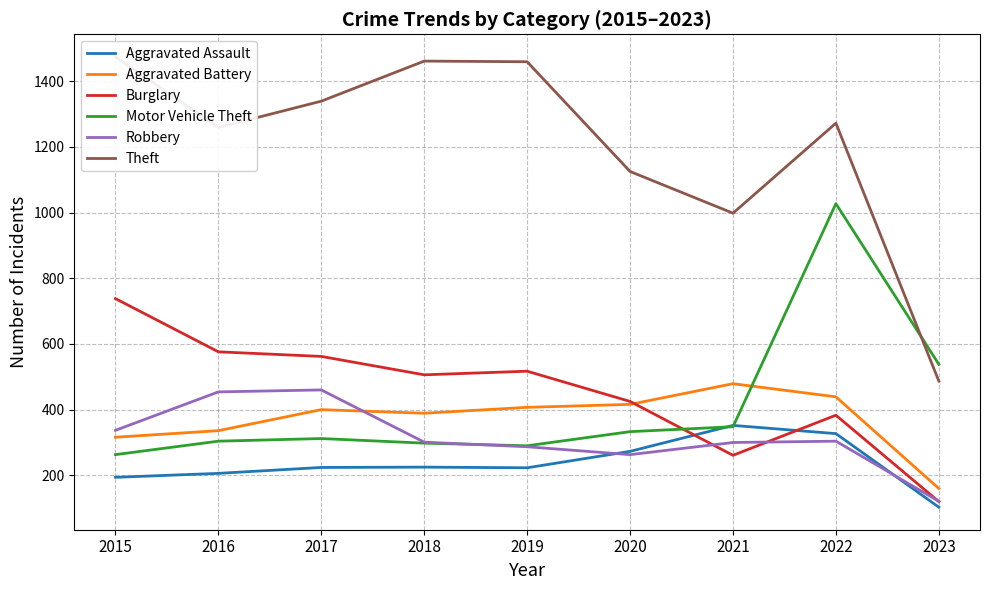

Reading left to right, what are all the values shown in this chart?

Aggravated Assault: 2015=194	2016=206	2017=224	2018=225	2019=223	2020=273	2021=352	2022=327	2023=103
Aggravated Battery: 2015=316	2016=336	2017=400	2018=389	2019=407	2020=416	2021=479	2022=439	2023=160
Burglary: 2015=738	2016=576	2017=562	2018=506	2019=517	2020=425	2021=261	2022=383	2023=120
Motor Vehicle Theft: 2015=263	2016=304	2017=312	2018=298	2019=290	2020=333	2021=348	2022=1027	2023=538
Robbery: 2015=337	2016=454	2017=460	2018=301	2019=287	2020=263	2021=300	2022=304	2023=121
Theft: 2015=1474	2016=1259	2017=1339	2018=1461	2019=1459	2020=1125	2021=998	2022=1272	2023=487